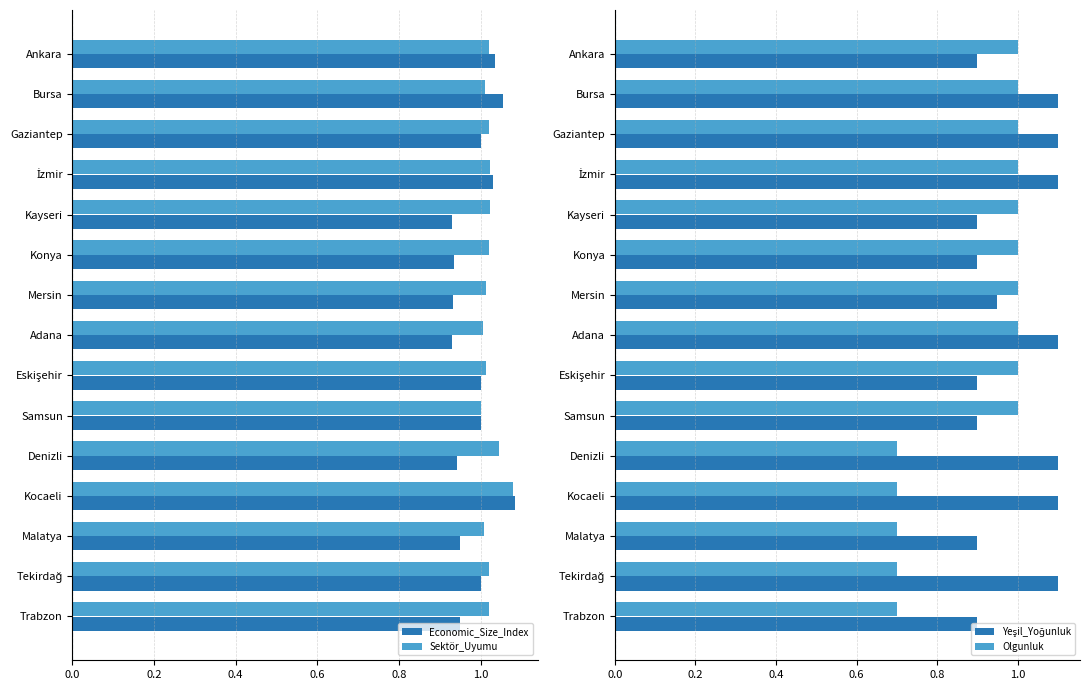

Is it true that Economic_Size_Index equals 1.6 at Konya?

False